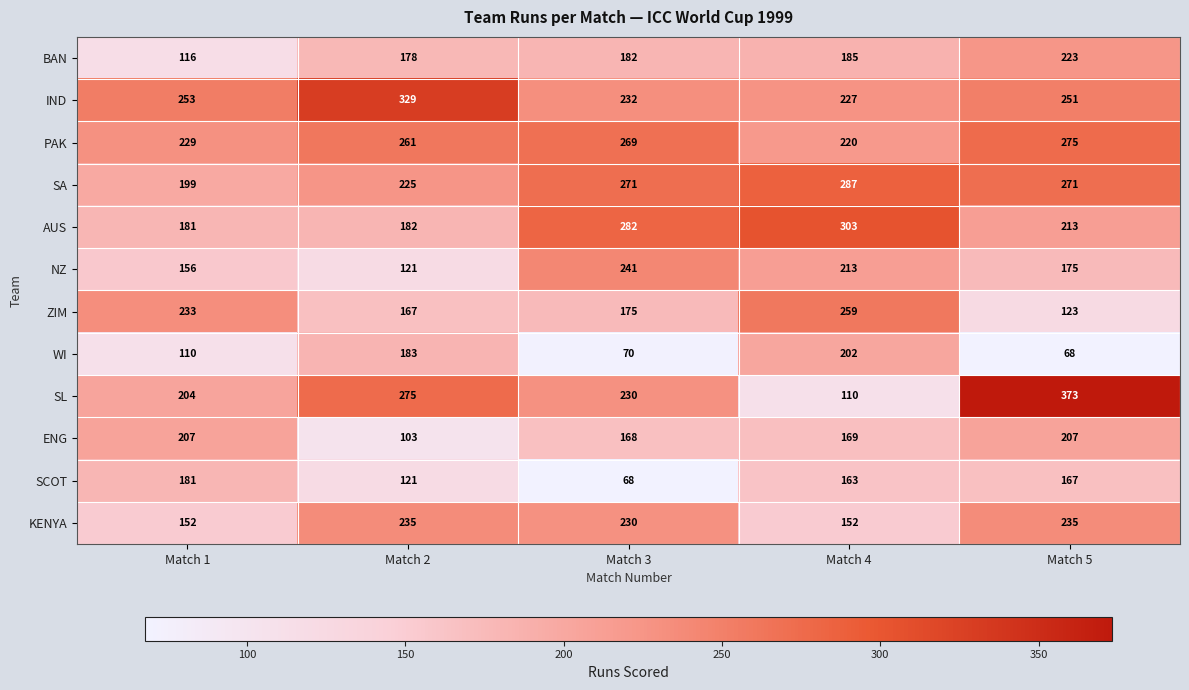

What is the approximate value of WI at Match 5, to the nearest 50?

50